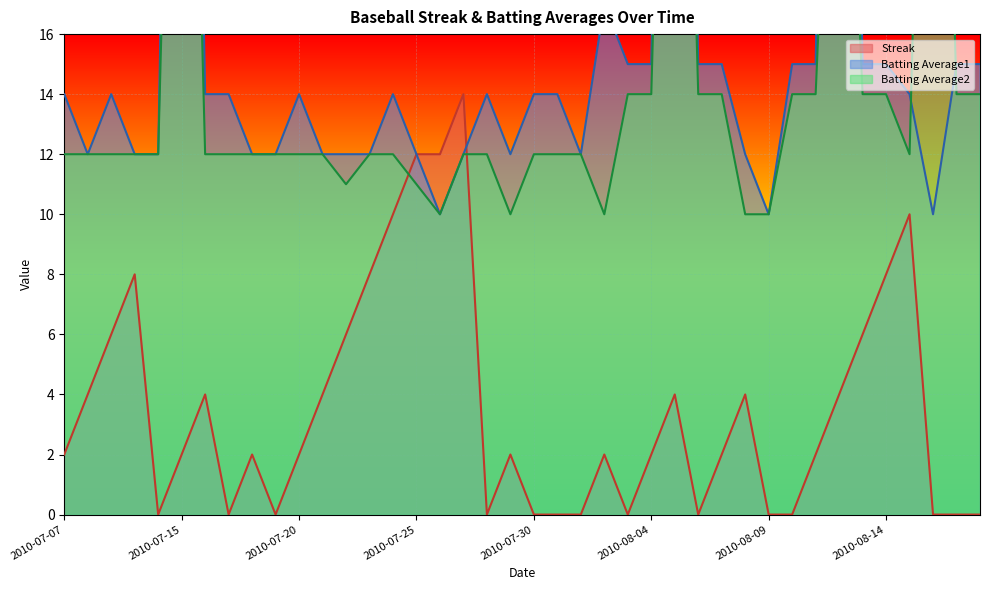

At which category does Streak reach its first local valley?

2010-07-11